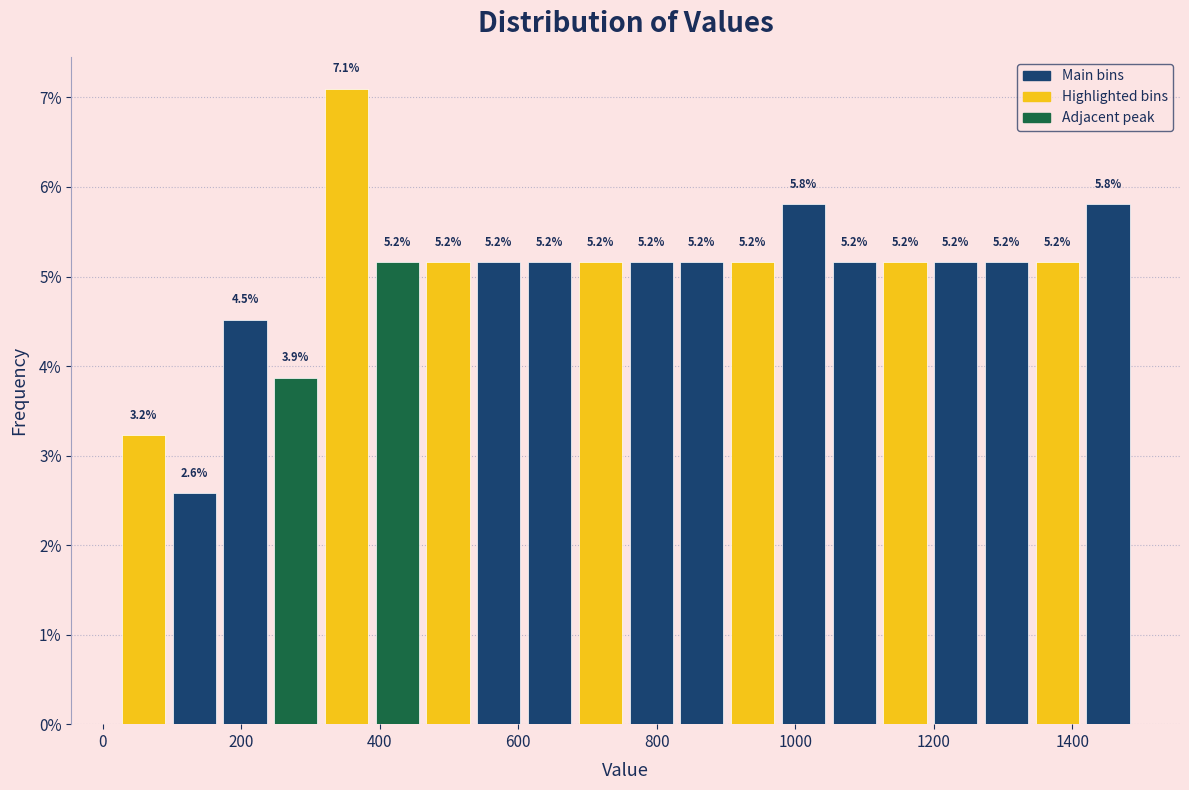

Around what value on the x-axis is the tallest bar? Give the approximate position of its centre, as read against the axis.

360